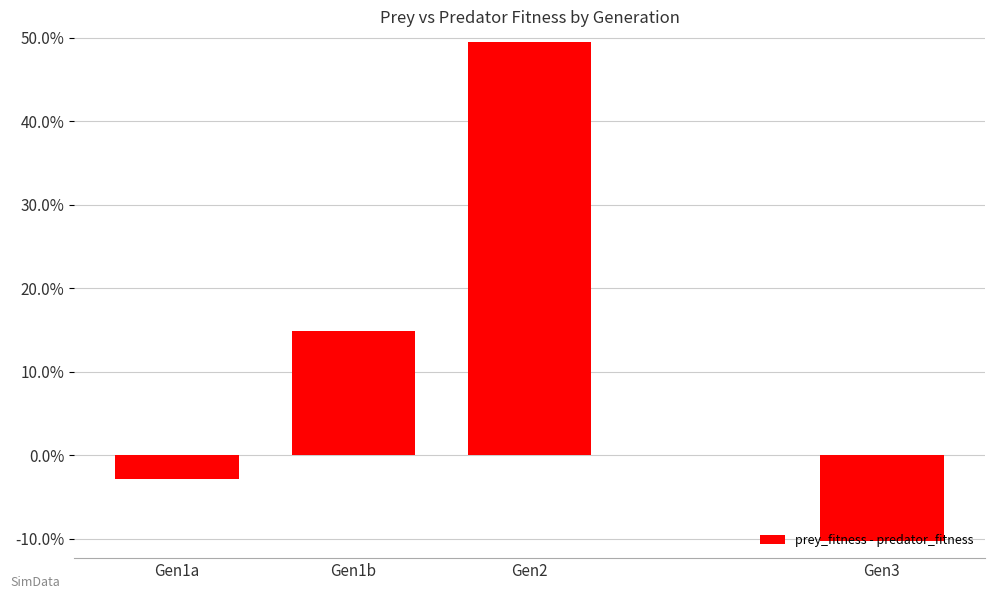

Reading left to right, what are all the values shown in this chart?

Gen1a=-2.8	Gen1b=14.9	Gen2=49.5	Gen3=-10.3